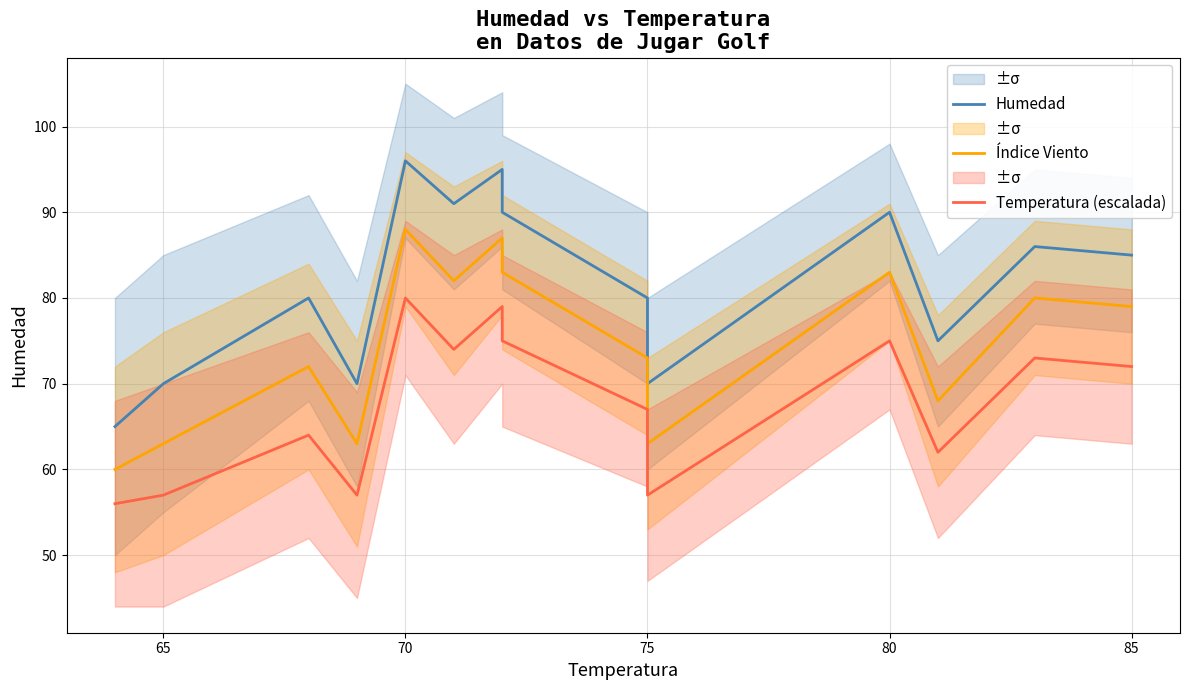

True or false: Índice Viento has more than 1 interior local peaks.

True